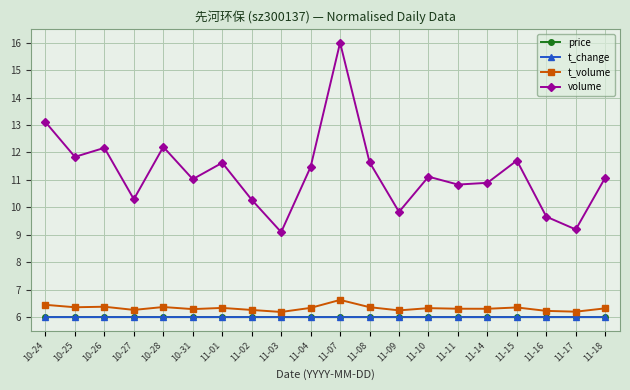

What is the highest value of the volume series?

16.0